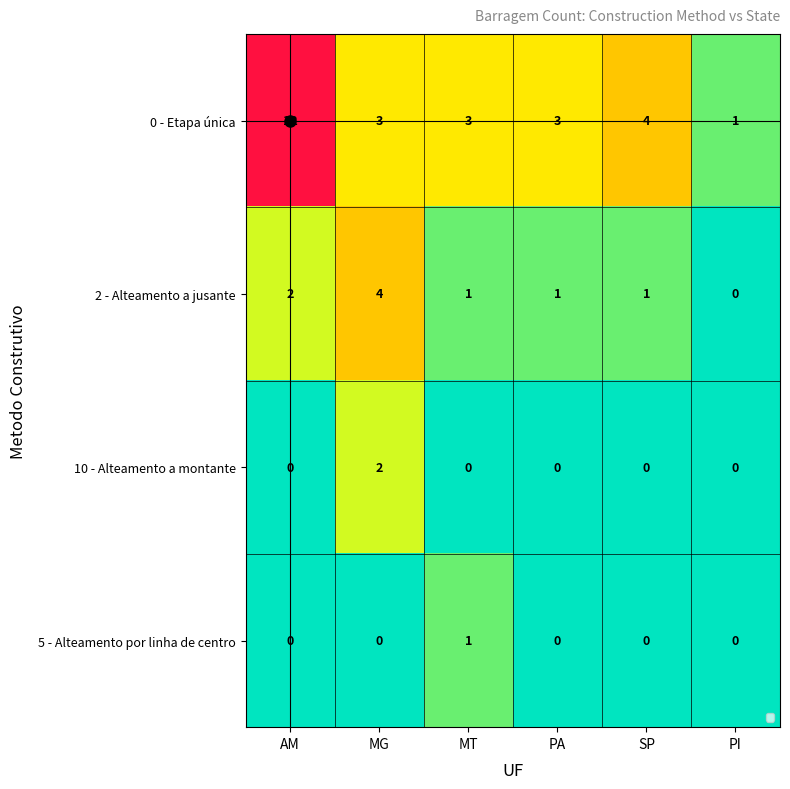

Count the 2 - Alteamento a jusante values in the range 1 to 2.

4